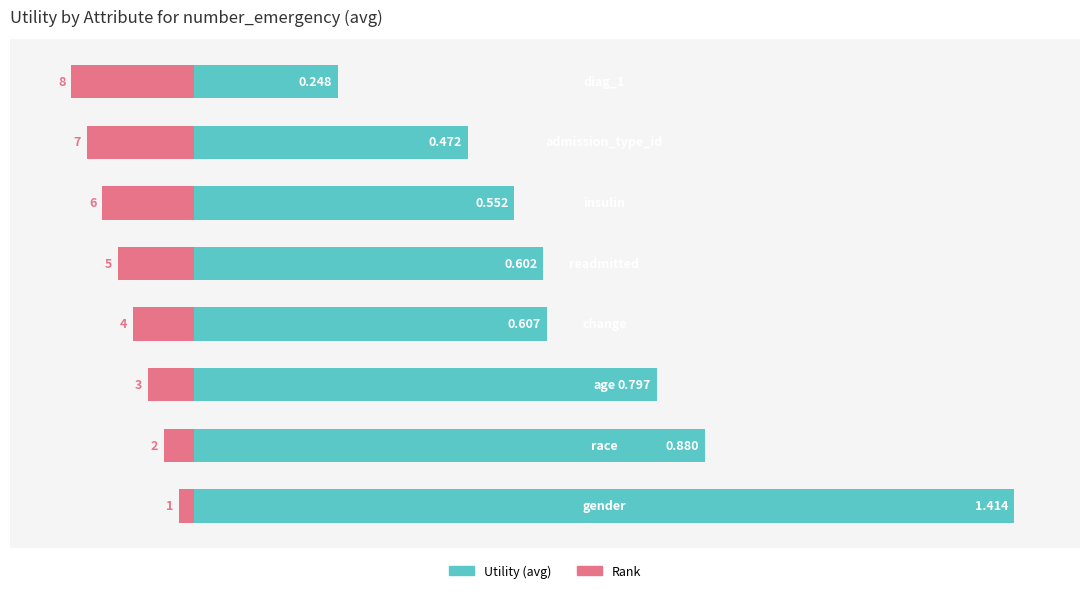

How many bars are there in total?

8